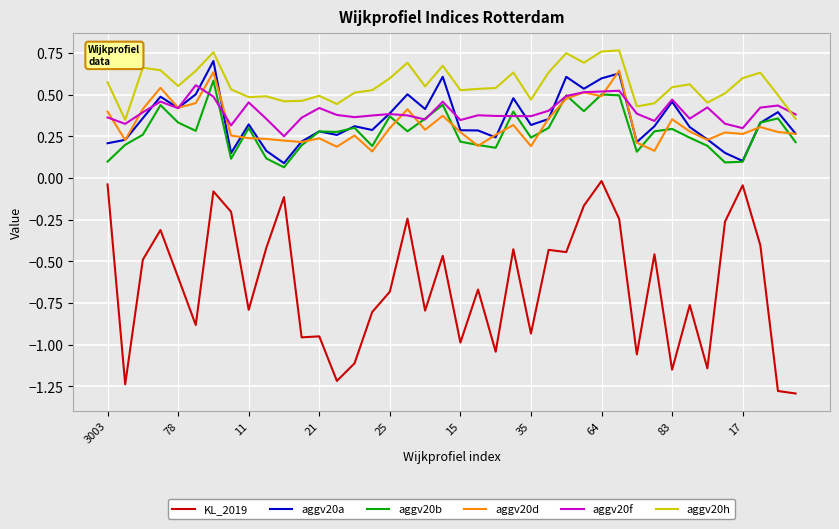

How many times do aggv20f and aggv20h cross each other?

1